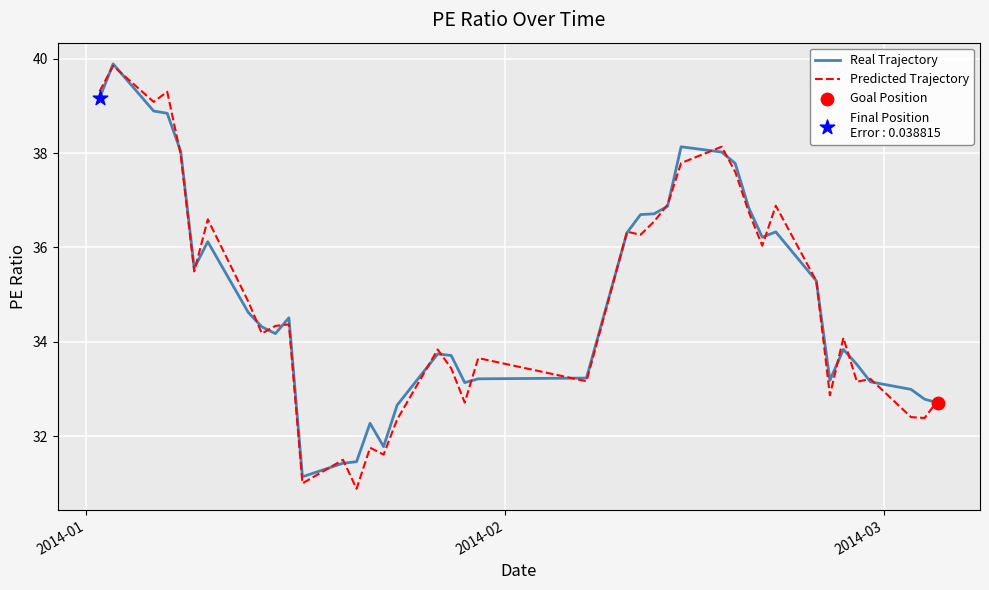

What is the greatest value displayed?

39.9